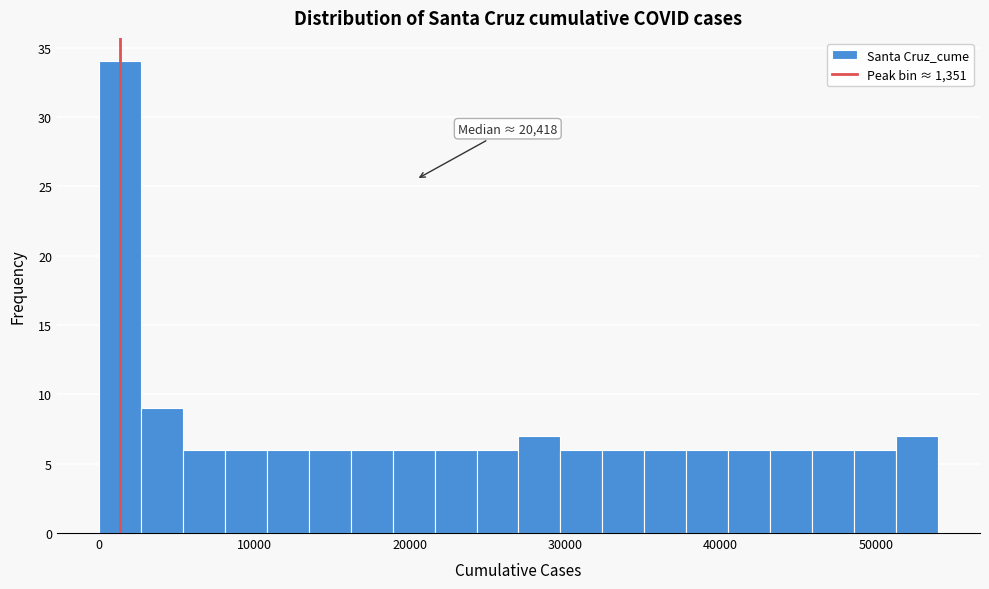

Read against the x-axis, roughly where is the centre of the tallest bar?

1000